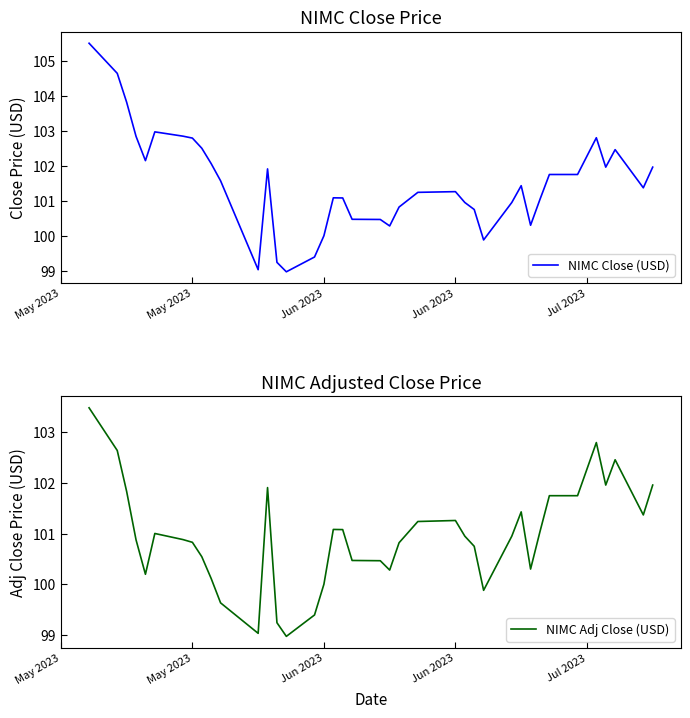

How many lines are shown in the chart?

2